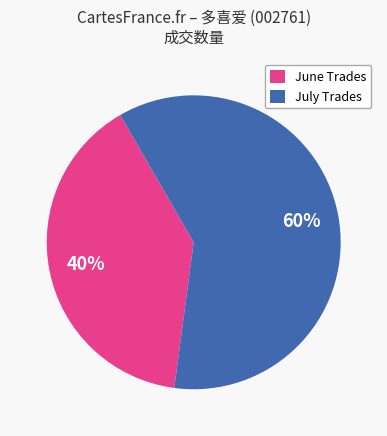

To the nearest percent, what is the combined percentage of June Trades and July Trades?

100%